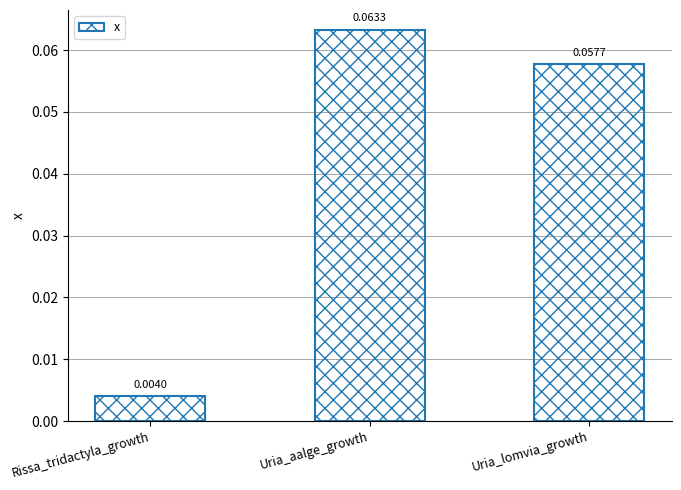

What is the label of the 1st bar from the right?

Uria_lomvia_growth